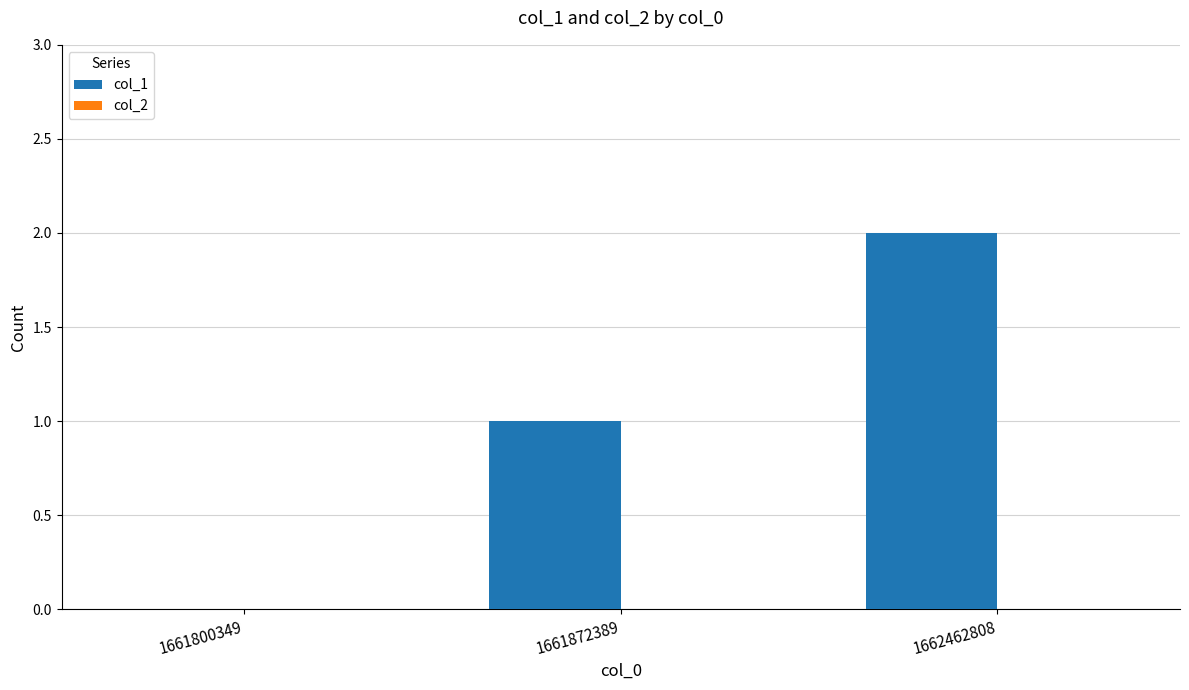

What is the sum of the values at 1662462808 and 1661872389?

3